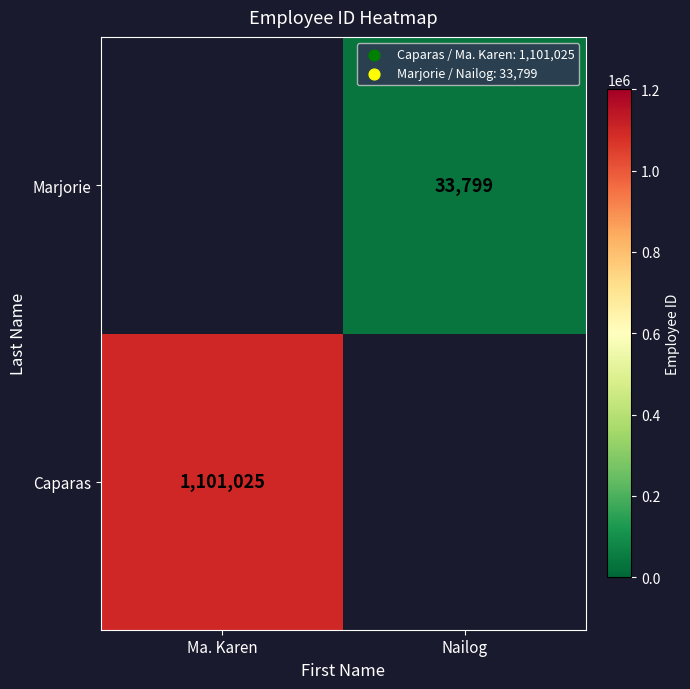

Is the value of Caparas at Ma. Karen greater than the value of Marjorie at Nailog?

Yes